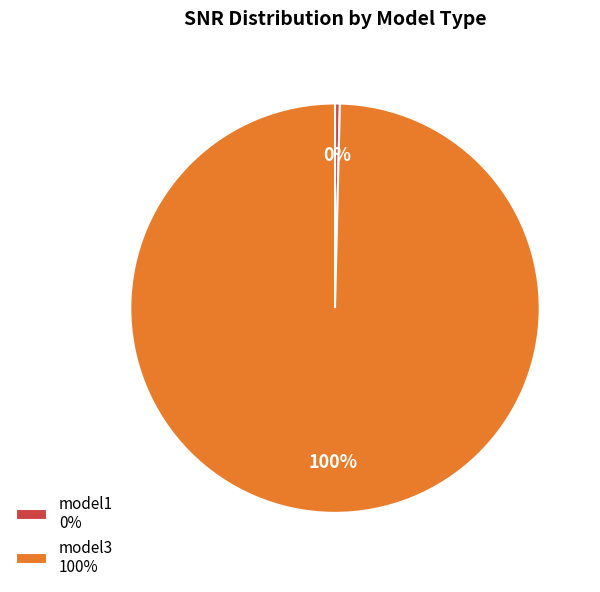

Rank the categories by value from highest to lowest.

model3, model1